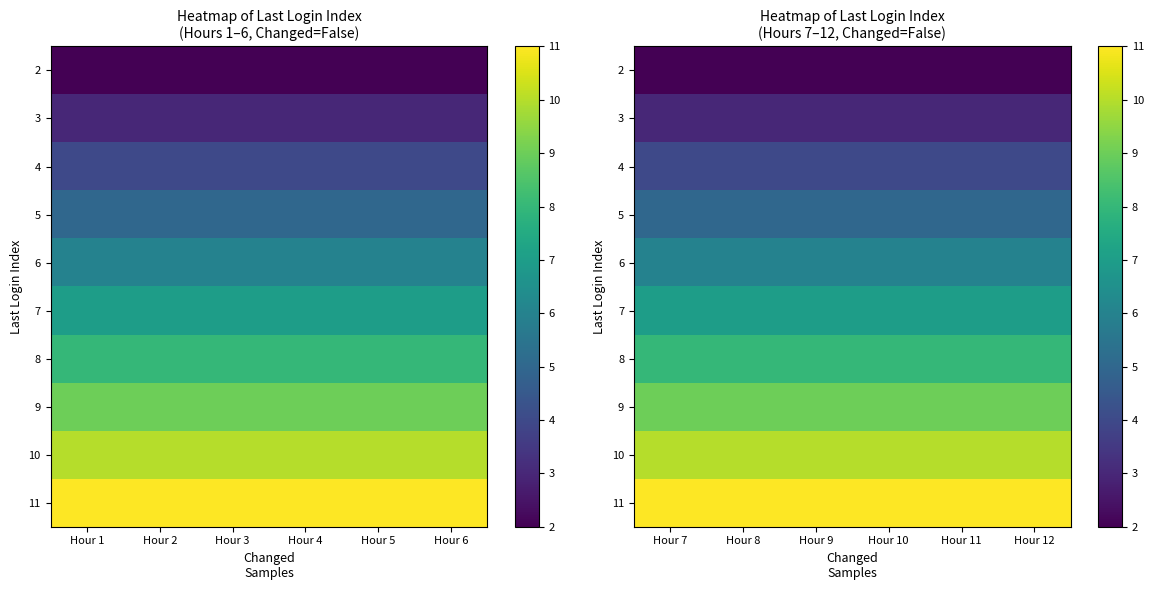

Is it true that 3 equals 3 at Hour 12?

True